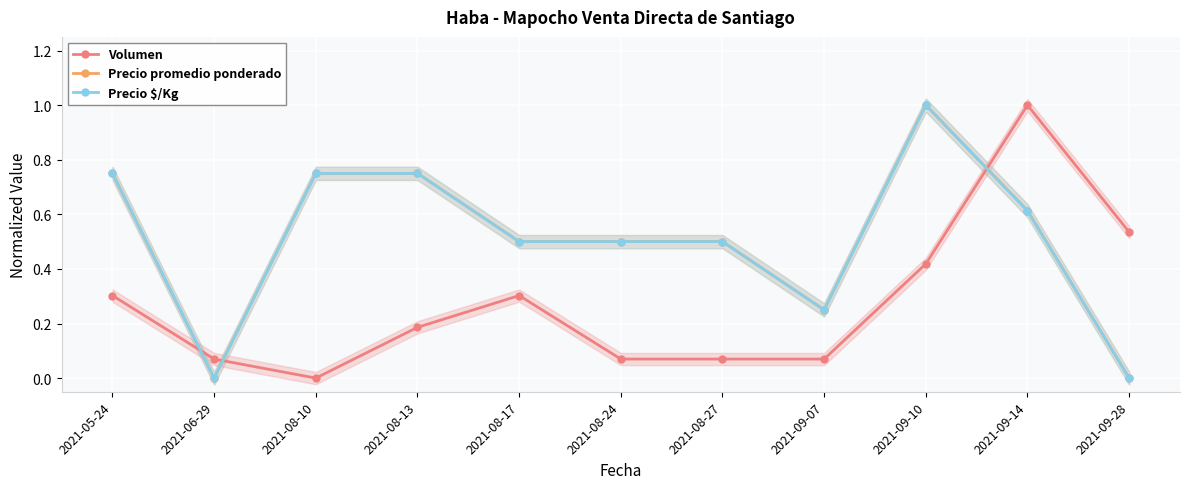

The value of Volumen at 2021-09-14 is 0.6. True or false?

False